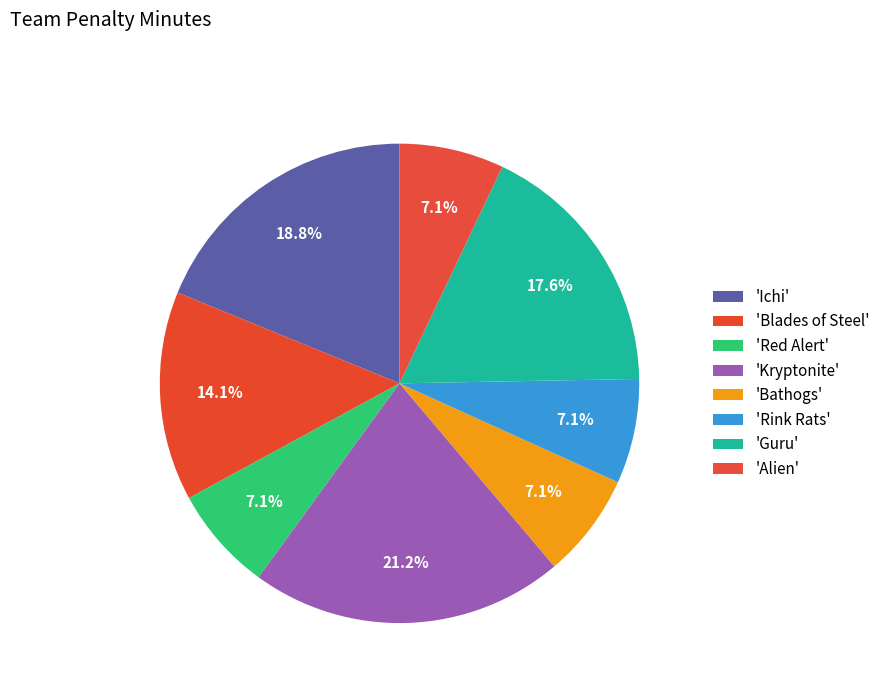

To the nearest percent, what is the difference between the largest and smallest slice percentages?

14%